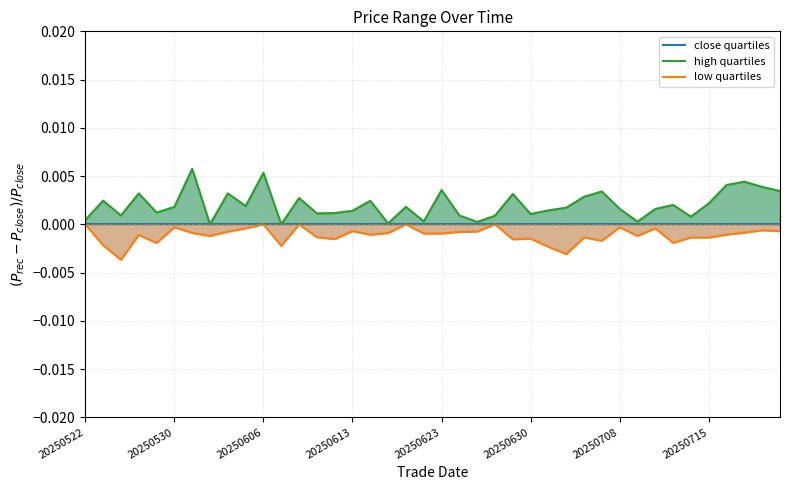

The high quartiles series shows 0.0 at 20250530. True or false?

True